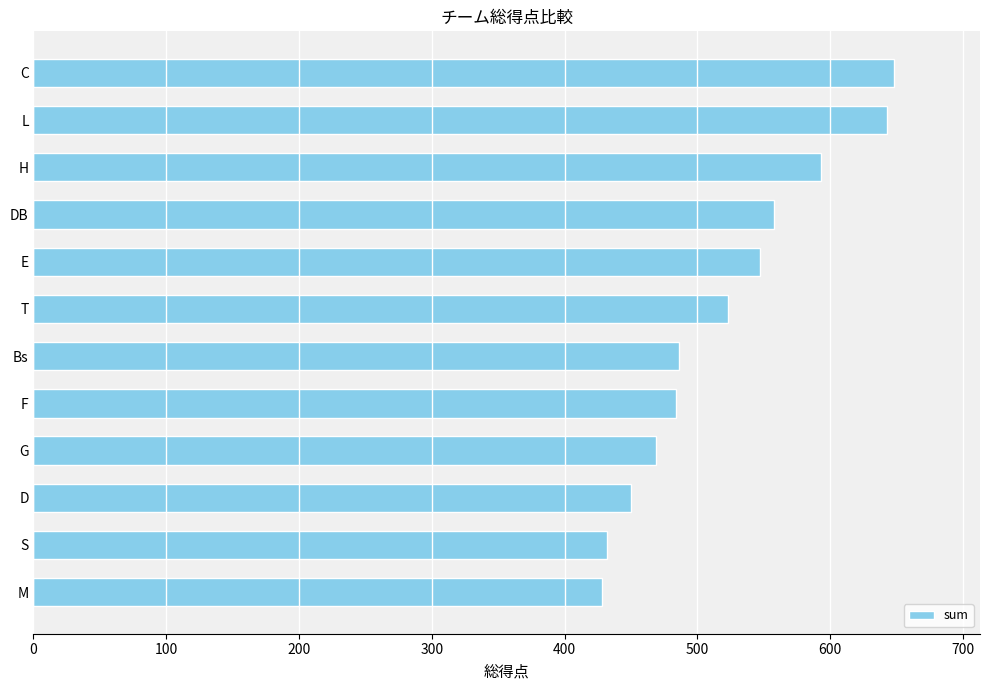

Is it true that the value at D is 450?

True